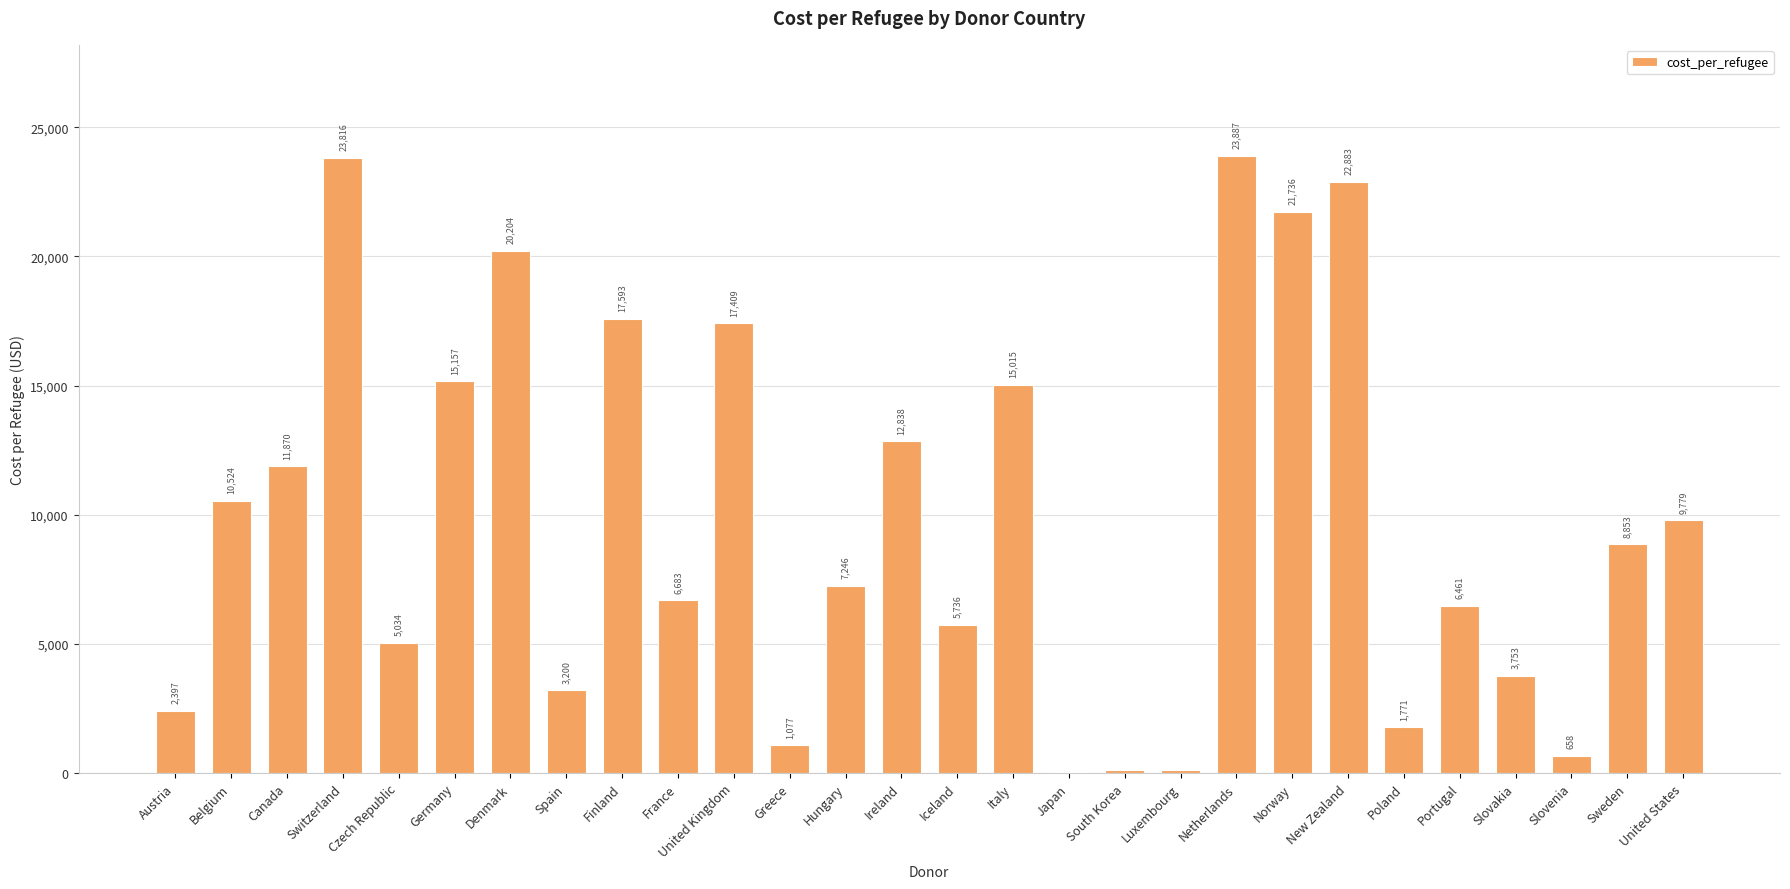

What is the difference between the values at Canada and Germany?

3286.9